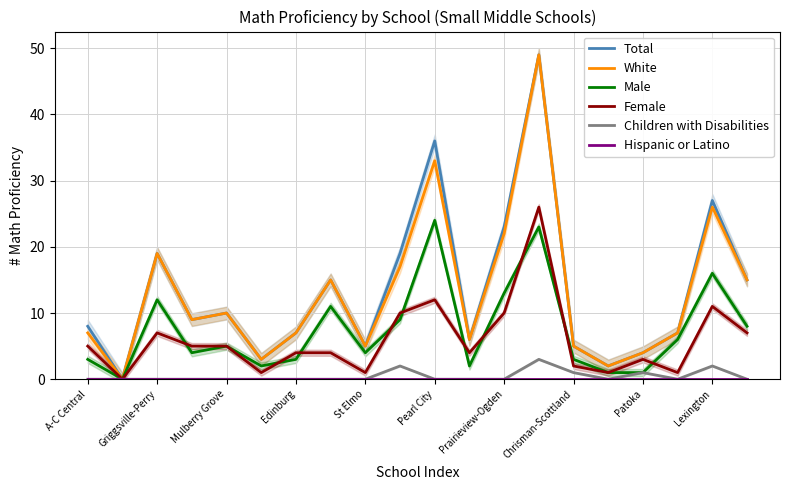

True or false: Hispanic or Latino has more than 1 interior local peaks.

False